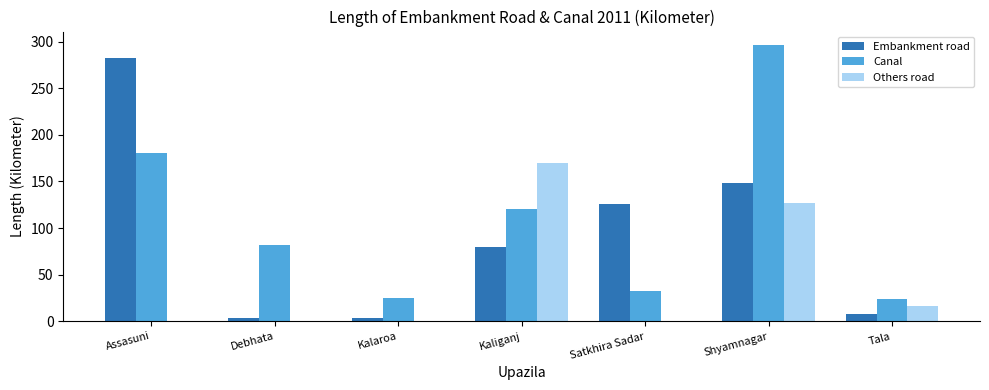

The Canal series shows 120 at Kaliganj. True or false?

True